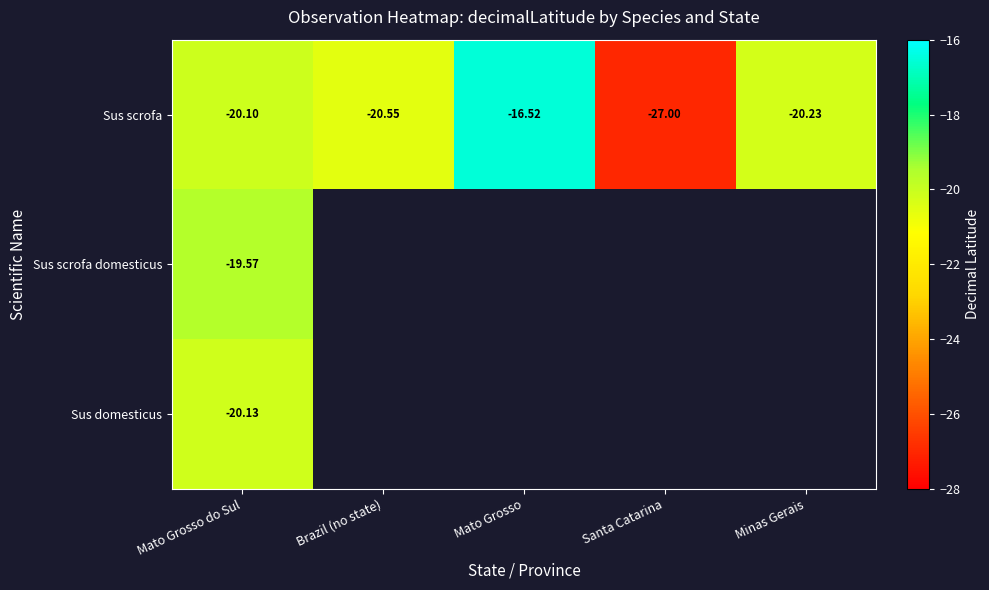

What is the greatest value displayed?

-16.5